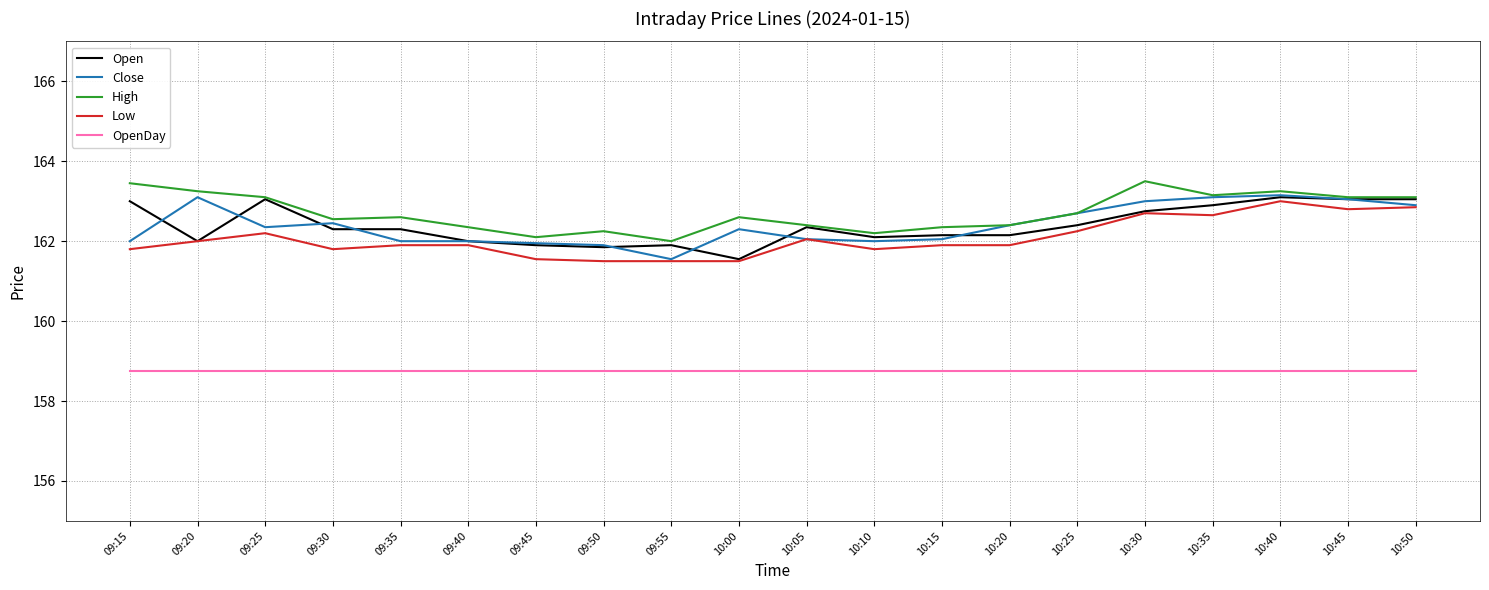

Is it true that Open equals 33.3 at 09:15?

False